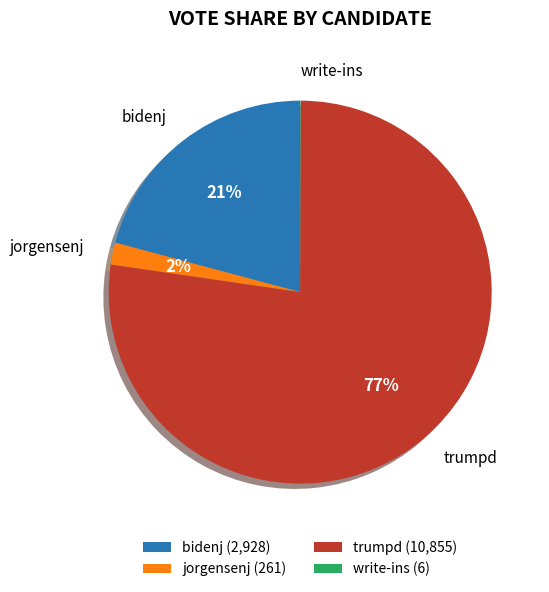

Which has a higher value, bidenj or jorgensenj?

bidenj